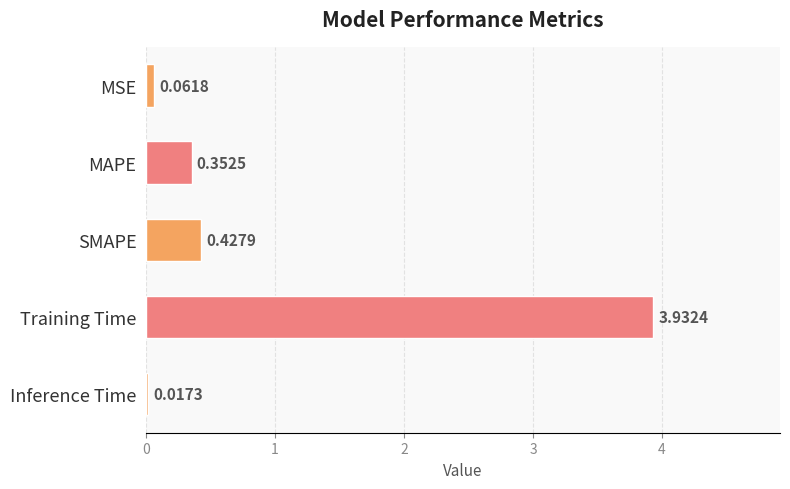

List the labels in order of value, largest first.

Training Time, SMAPE, MAPE, MSE, Inference Time